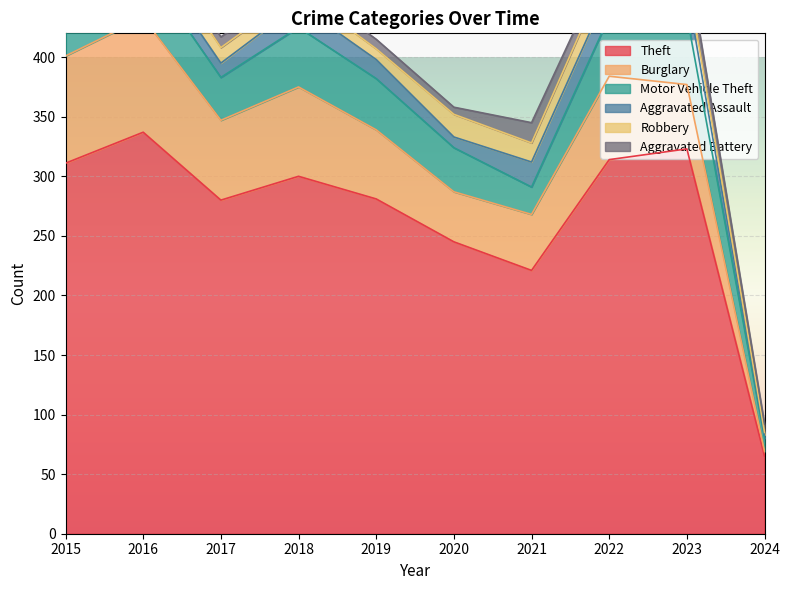

What is the difference between the highest and lowest values at 2024?

63